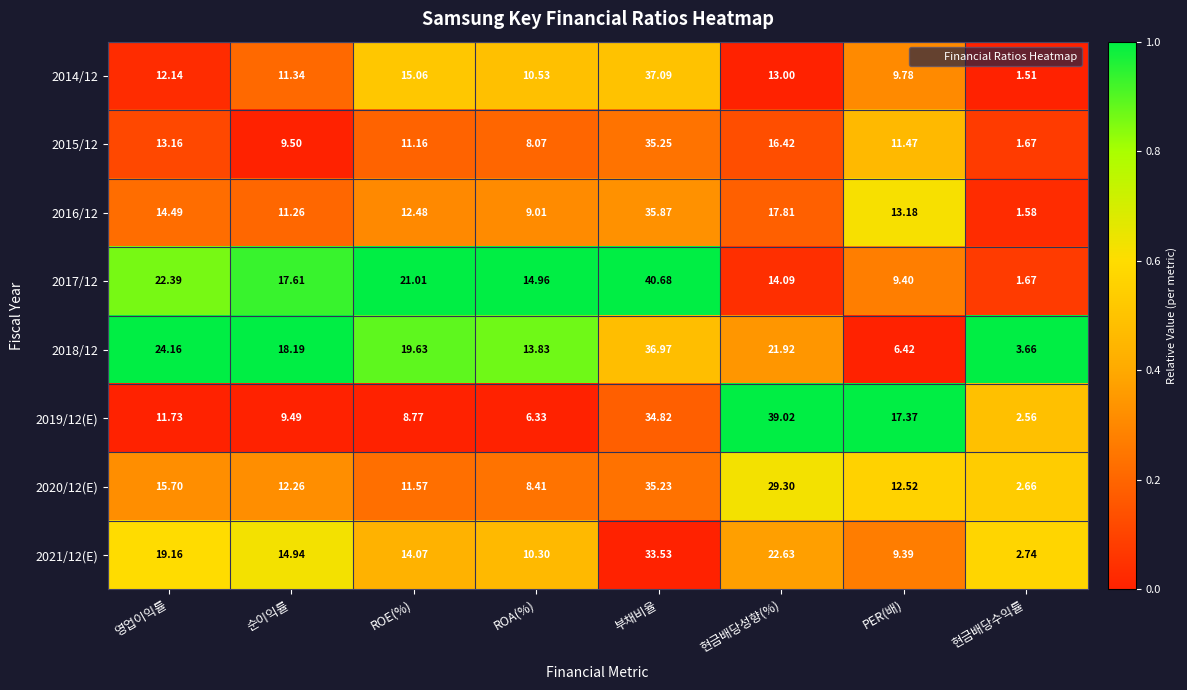

Which series has the largest range (max minus min)?

2017/12